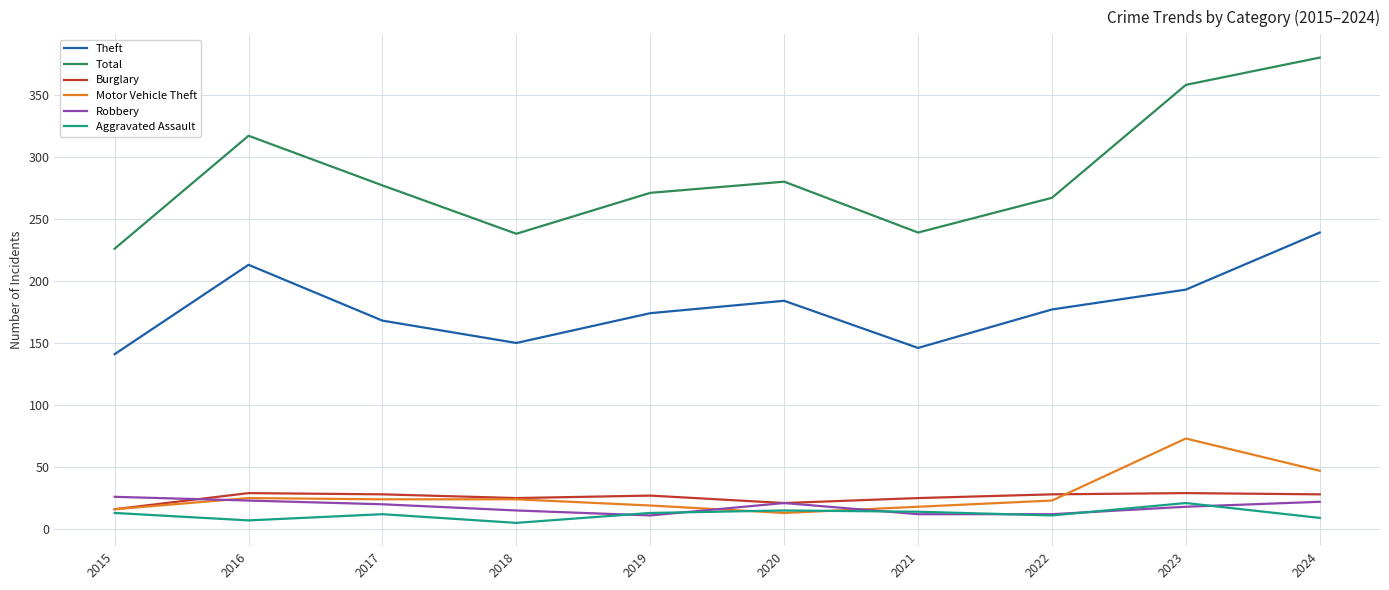

How many lines are shown in the chart?

6